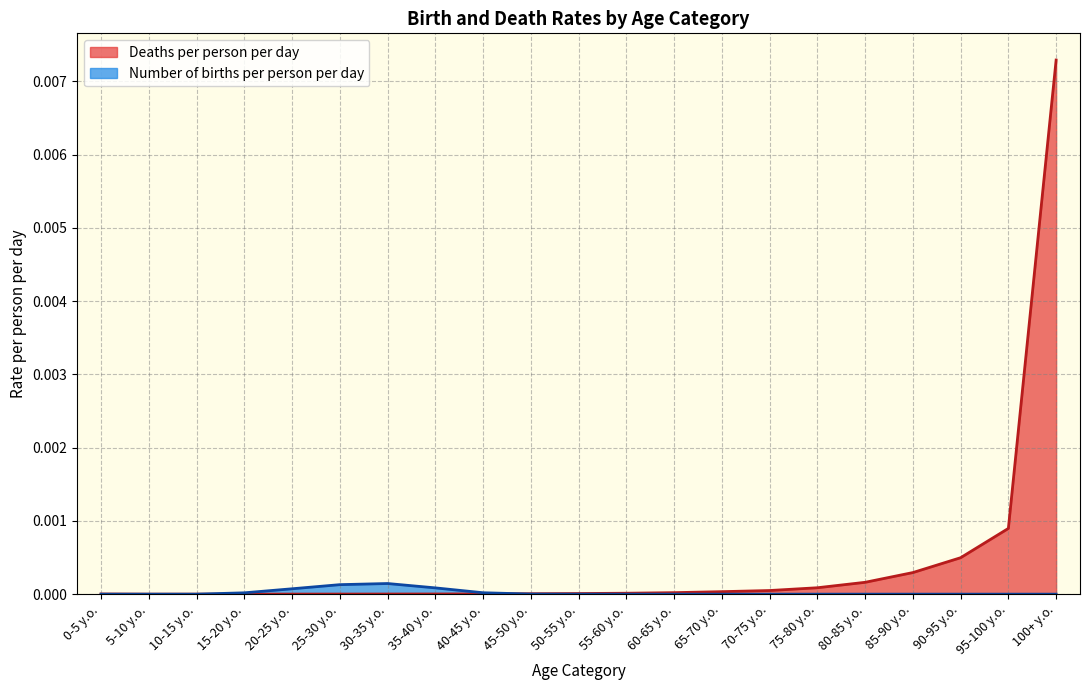

How many lines are shown in the chart?

2